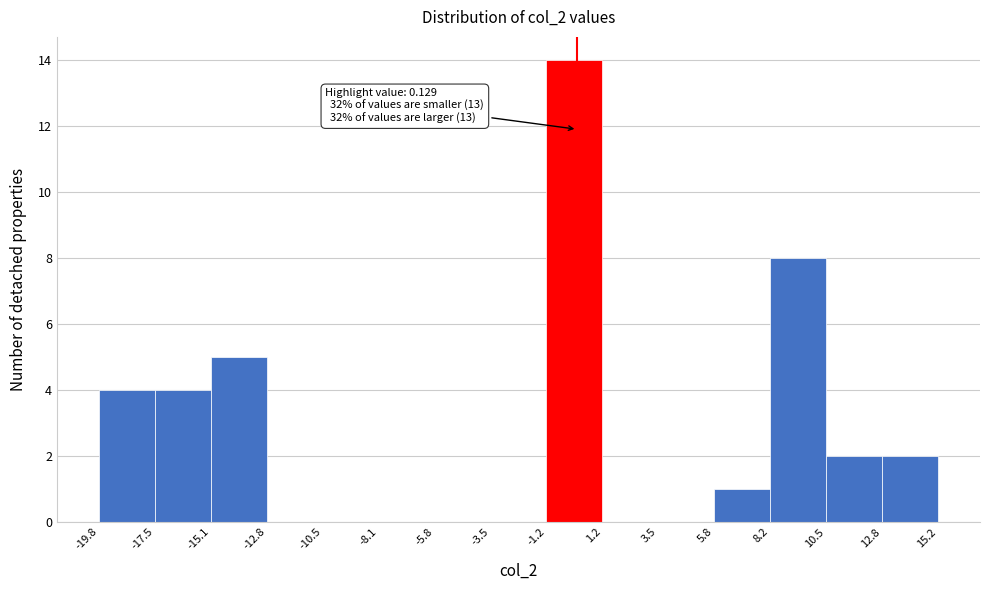

Over which range of the x-axis is the bar tallest?

-1.2 to 1.2